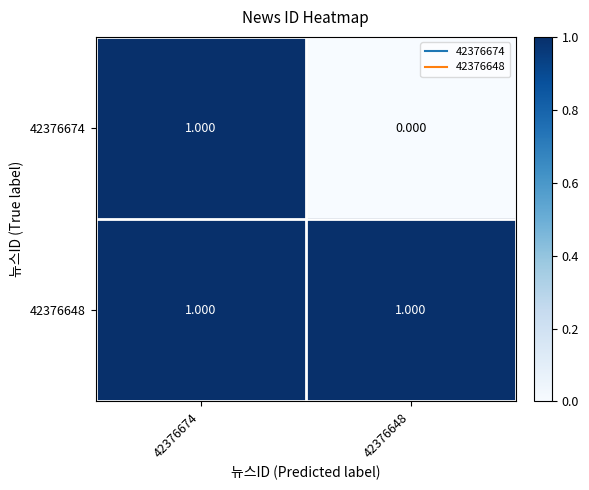

Which has a higher value, 42376674 or 42376648?

42376674